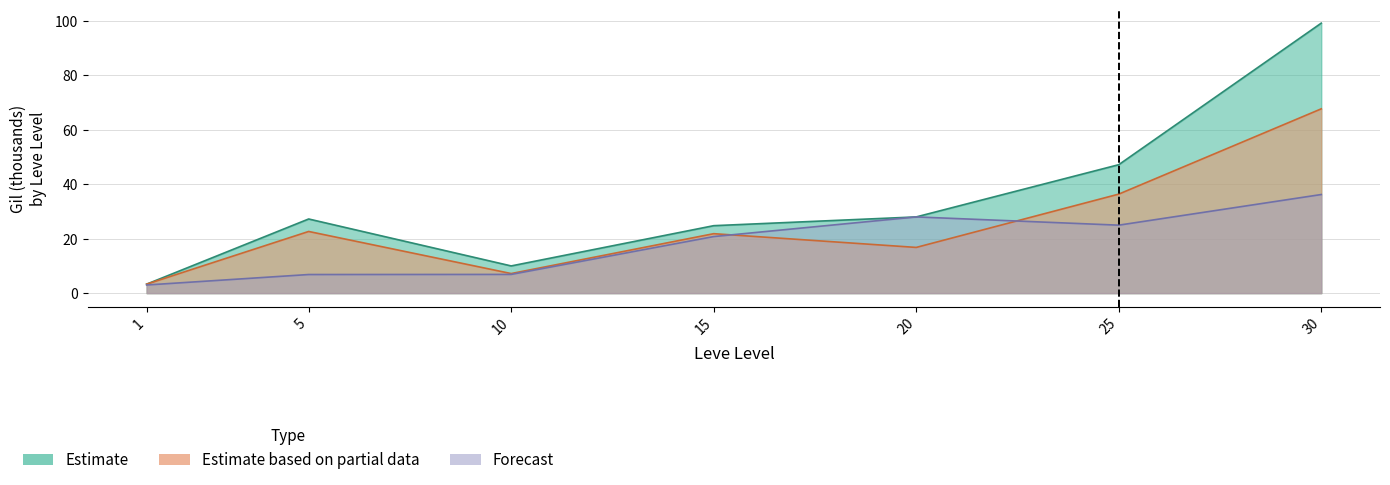

How many data points in Estimate are above 27?

4